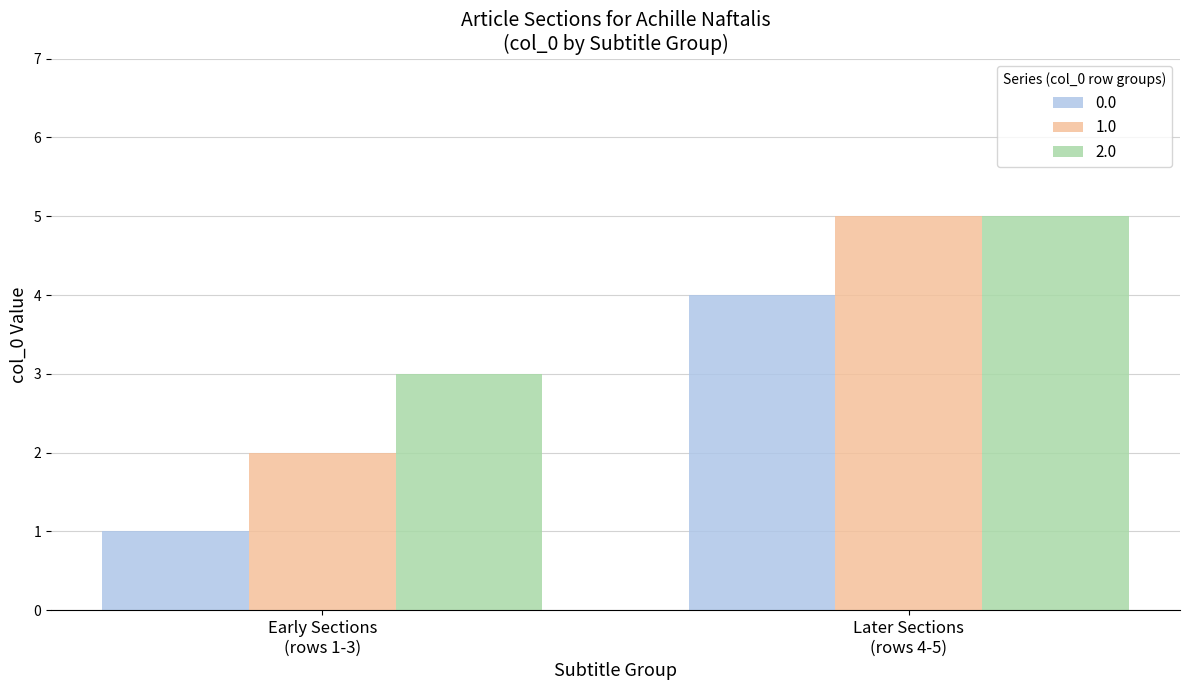

What is the maximum value shown in the chart?

5